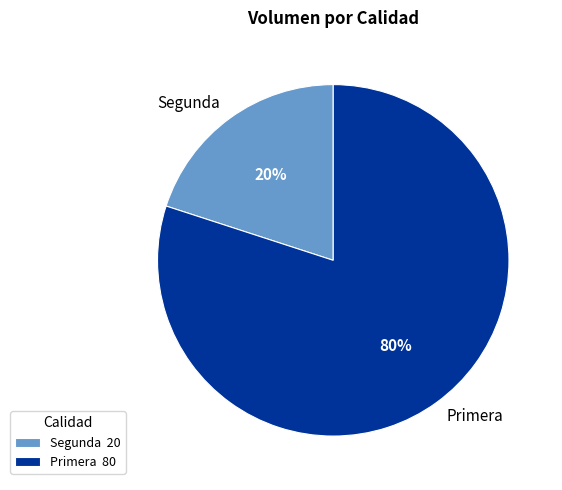

Is it true that Primera is 80% of the pie?

True